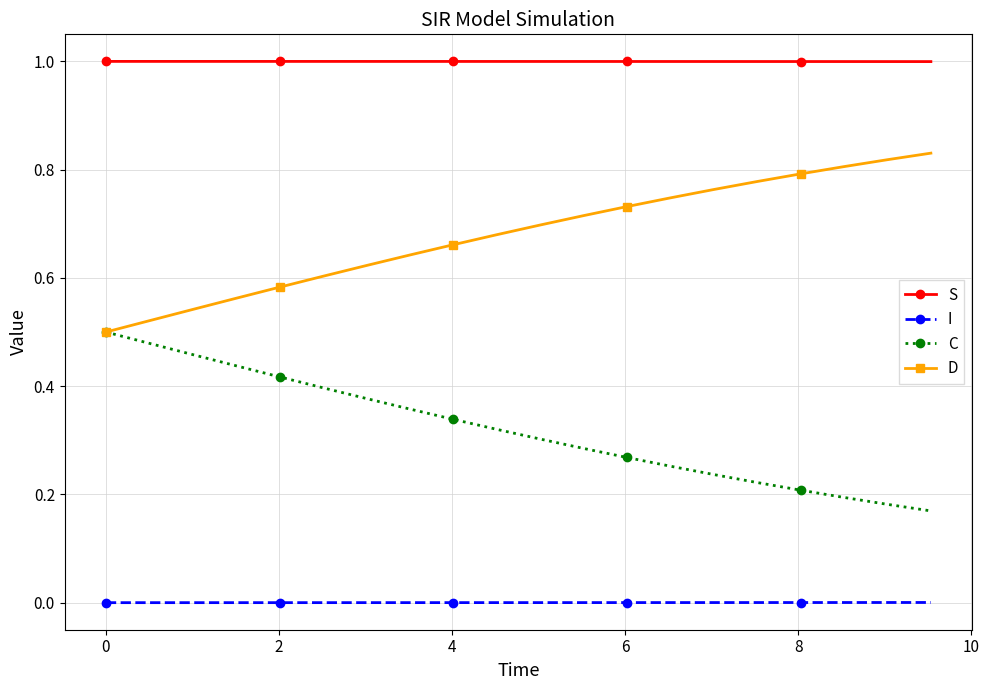

What are all the series names shown in the legend?

S, I, C, D